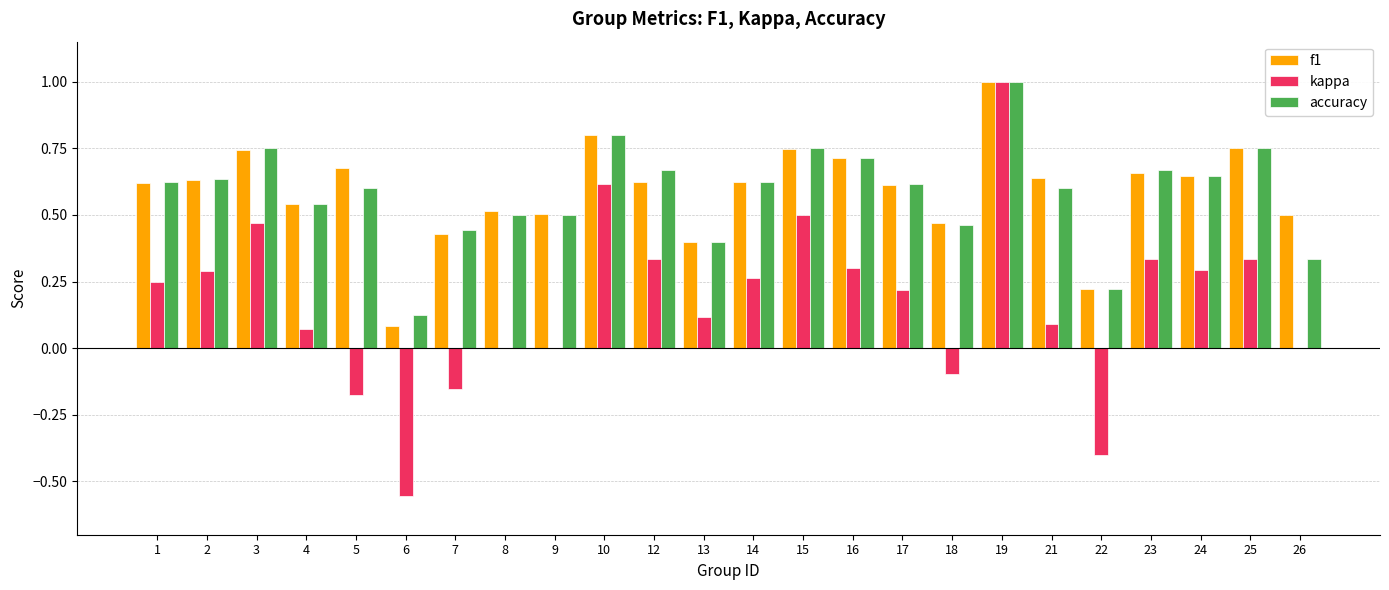

Between 10 and 21, which series saw the biggest shift?

kappa